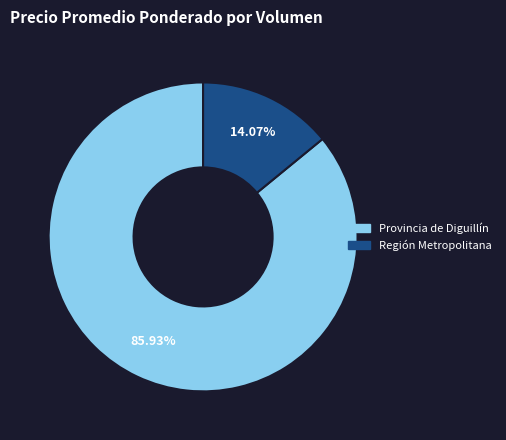

Is there a majority slice in this chart?

Yes